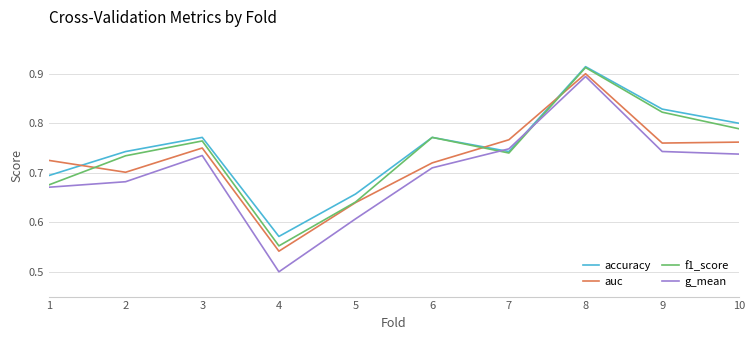

Which series has the widest spread of values?

g_mean